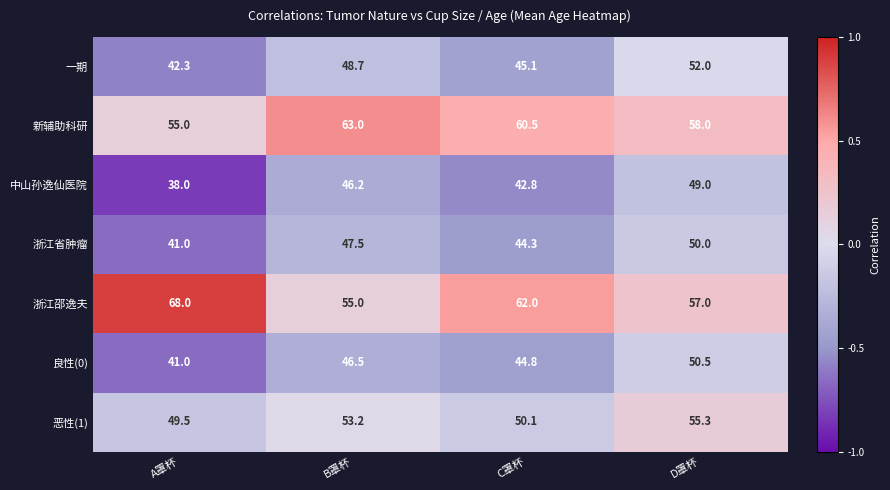

What is the smallest value displayed?

38.0